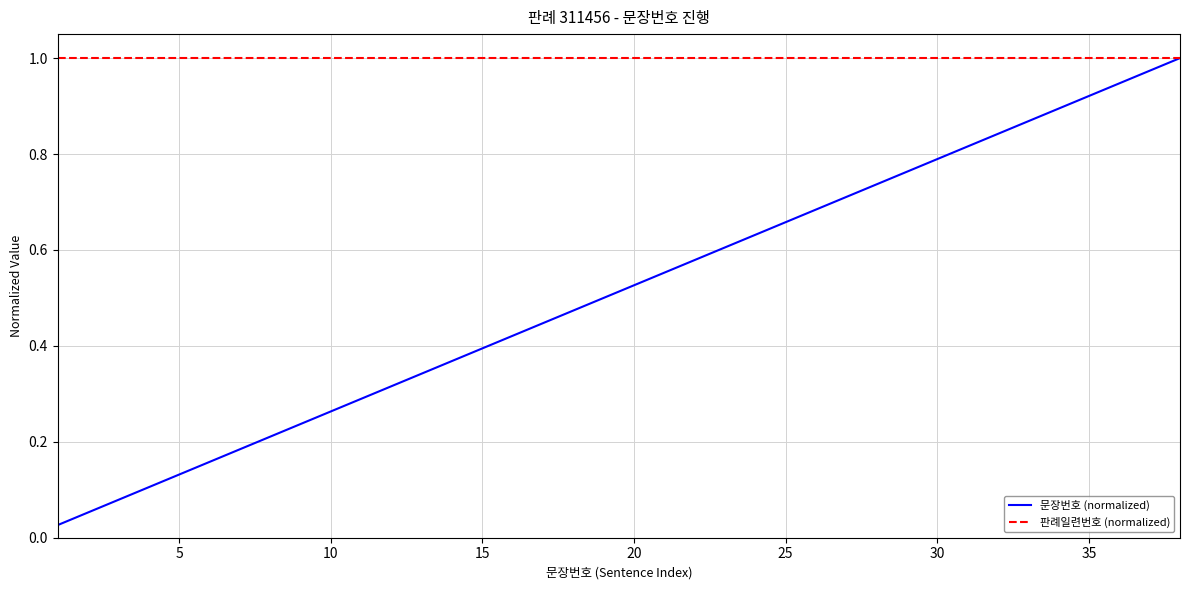

Which series has the largest range (max minus min)?

문장번호 (normalized)